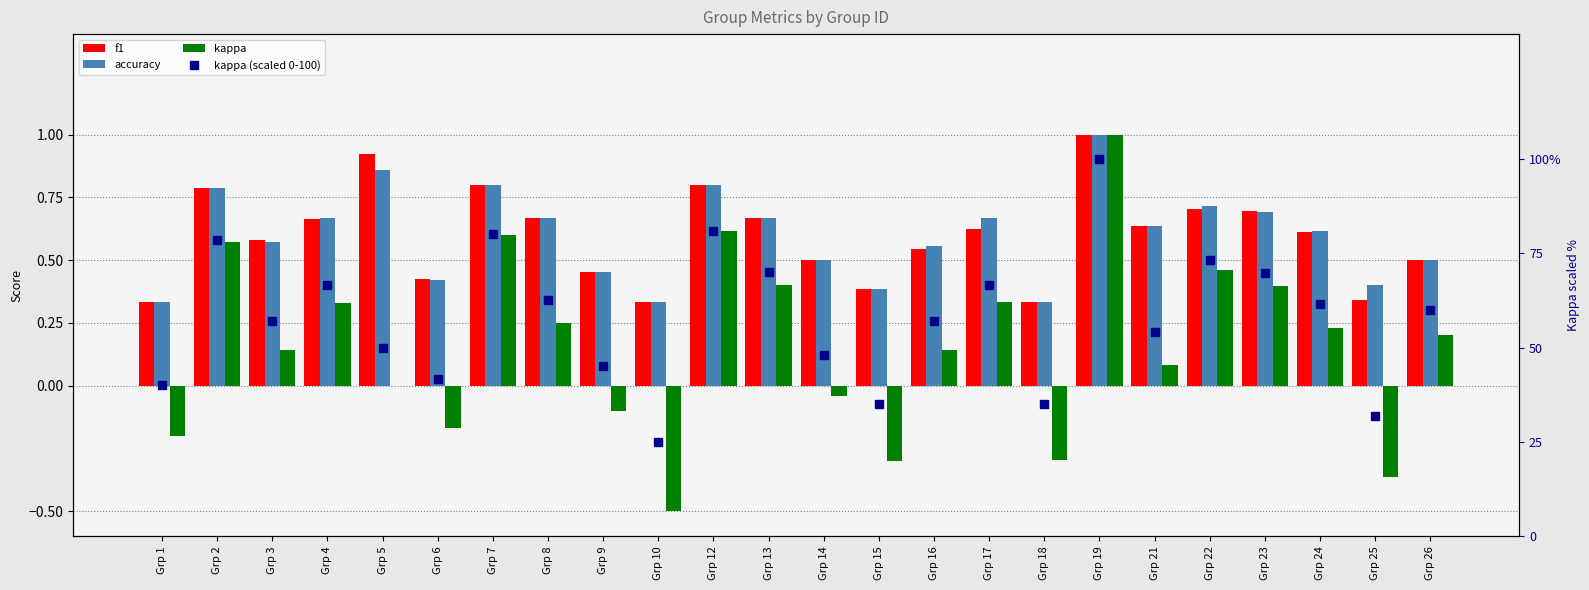

Rank the series at Grp 21 from lowest to highest value.

kappa, f1, accuracy, kappa (scaled 0-100)